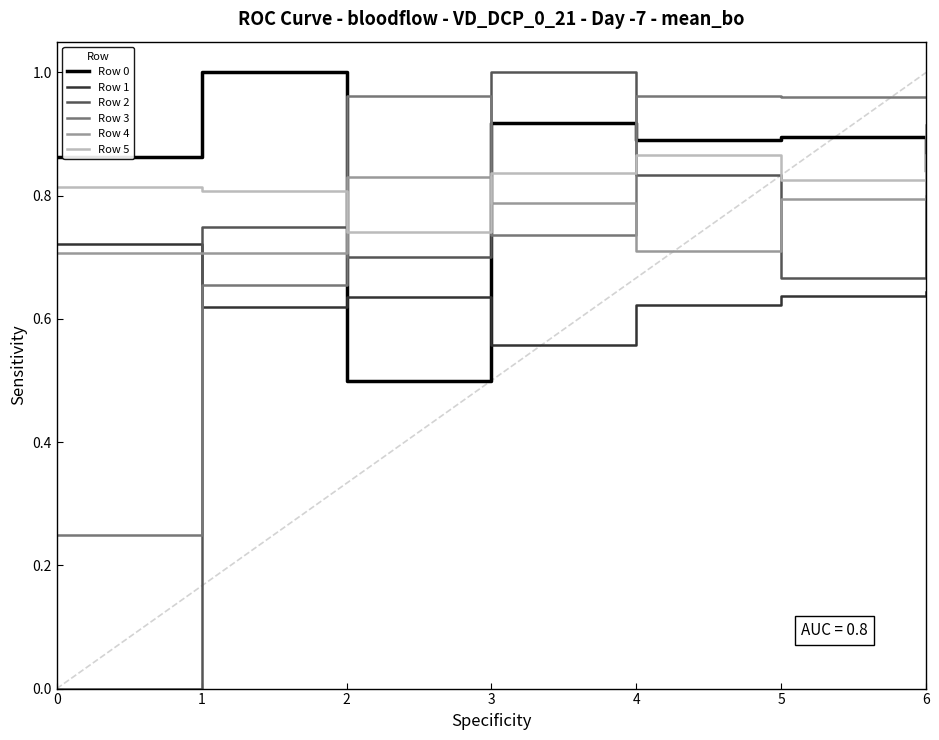

True or false: Row 0 and Row 5 cross at least once.

True